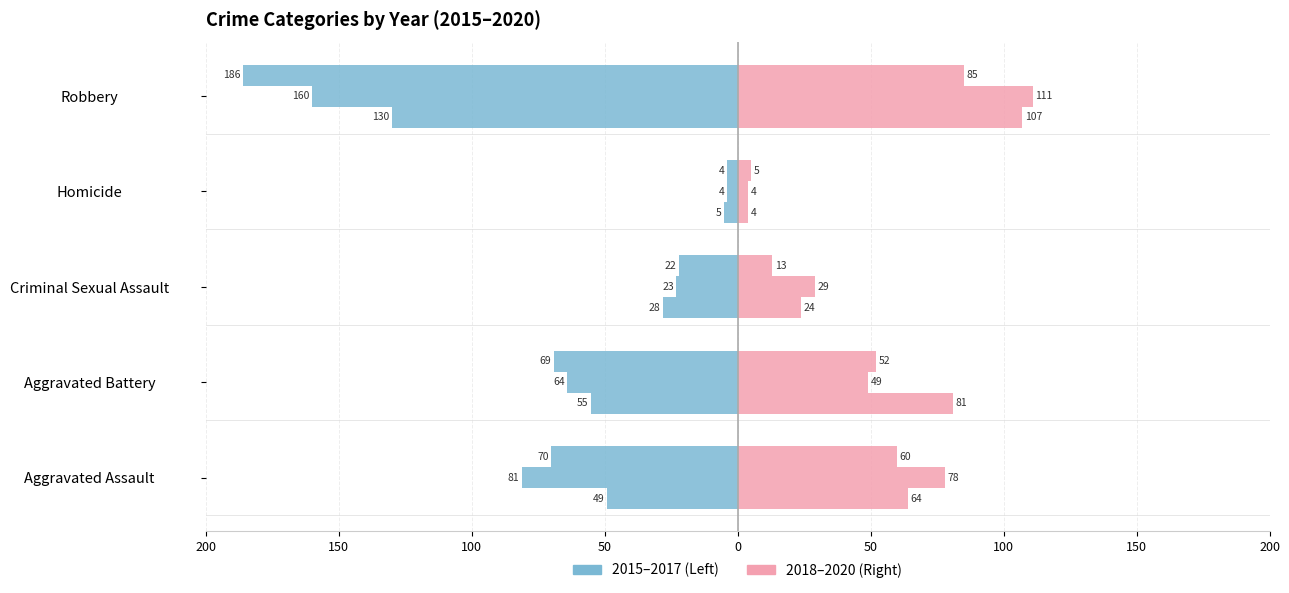

How many 2016 values are between -81 and -23?

3